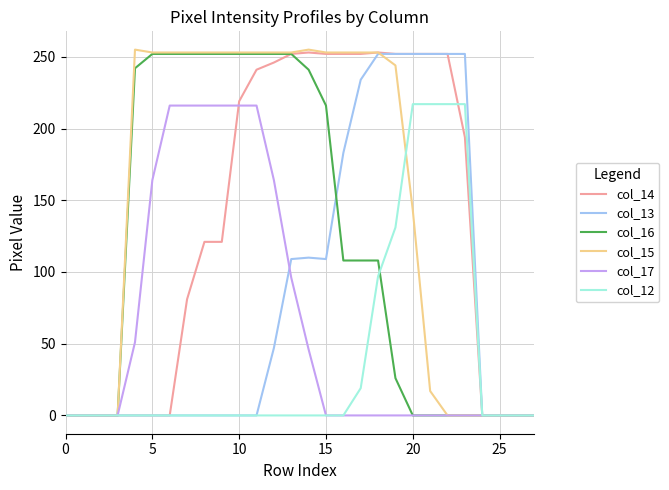

What is the greatest value displayed?

255